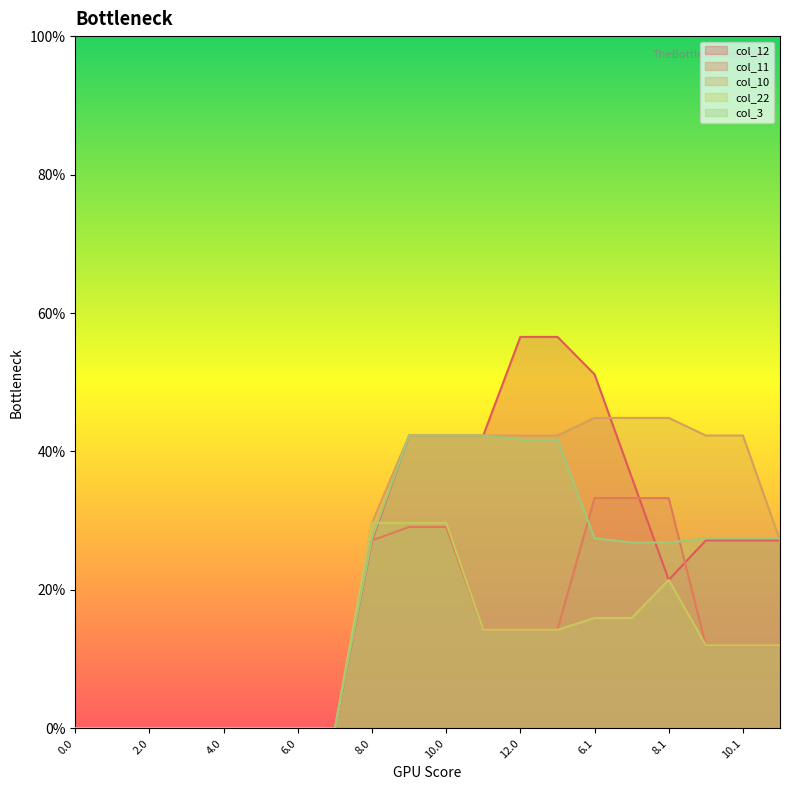

What is the sum of all col_10 values?

487.5